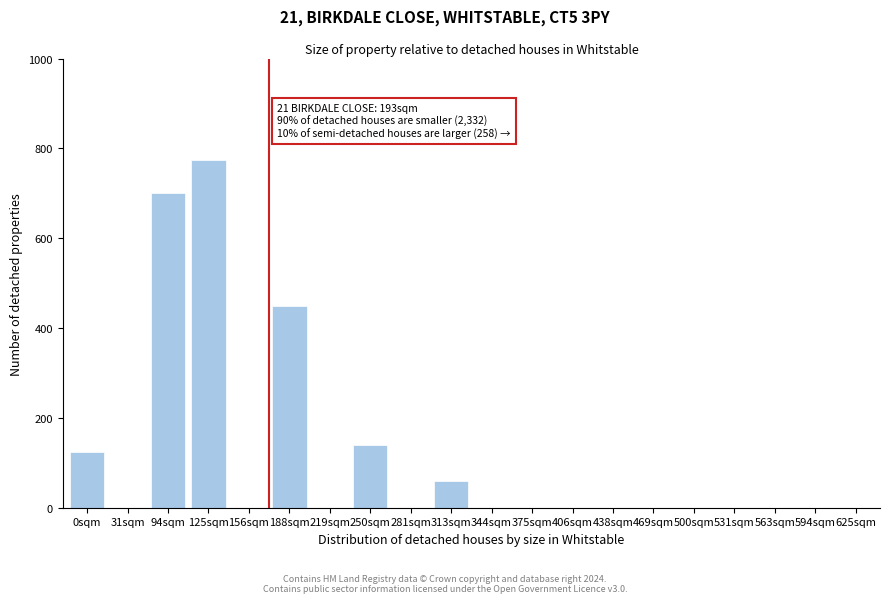

The value at 94sqm is 700. True or false?

True